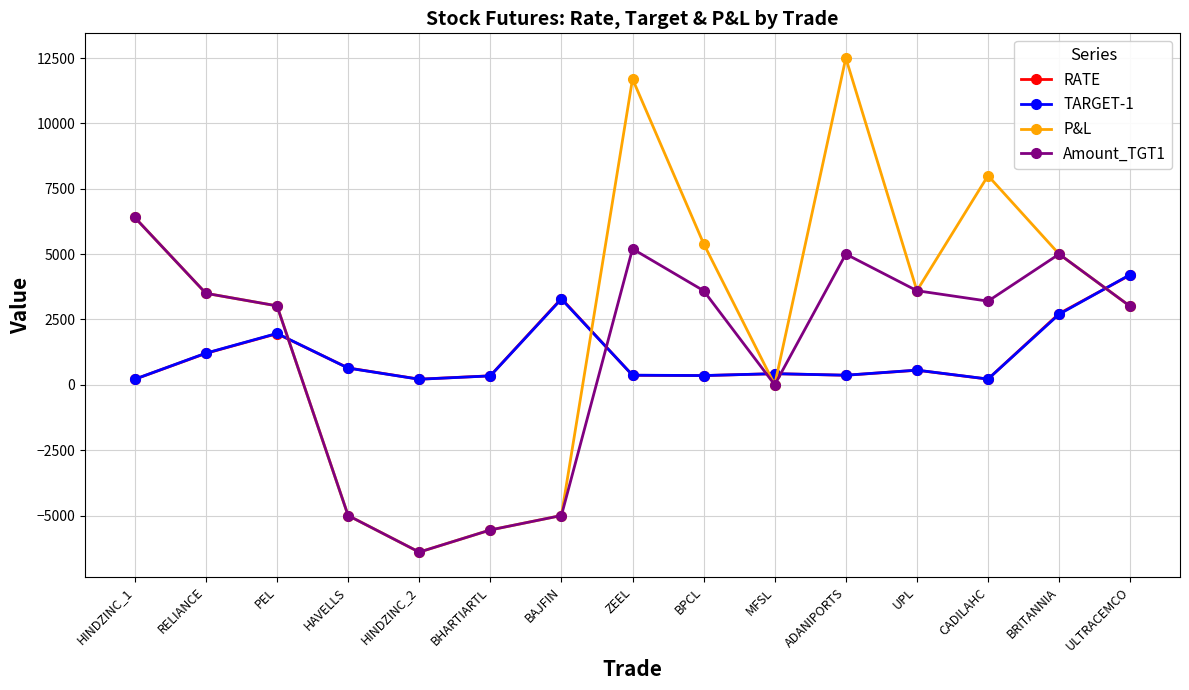

What is the value of the Amount_TGT1 point at the 7th from the left?

-5000.0